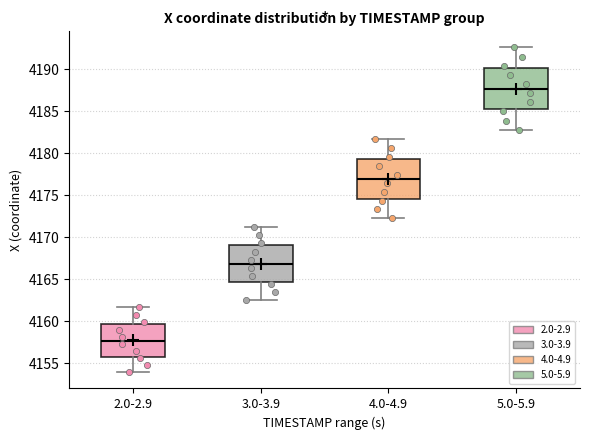

Reading left to right, read every box against the y-axis: the position of its median line, the range the box covers, and the ends of its whiskers. The values are not printed on the chart, so give them approximately, as read against the axis.

2.0-2.9: median 4157.5, box 4156.0 to 4159.5, whiskers 4154.0 to 4161.5
3.0-3.9: median 4167.0, box 4164.5 to 4169.0, whiskers 4162.5 to 4171.5
4.0-4.9: median 4177.0, box 4174.5 to 4179.5, whiskers 4172.5 to 4181.5
5.0-5.9: median 4187.5, box 4185.0 to 4190.0, whiskers 4183.0 to 4192.5